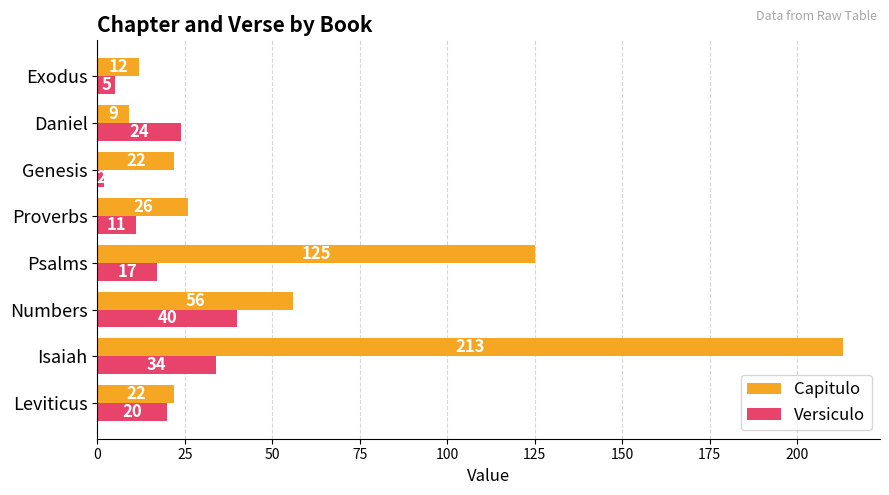

List the labels in order of Versiculo value, smallest first.

Genesis, Exodus, Proverbs, Psalms, Leviticus, Daniel, Isaiah, Numbers